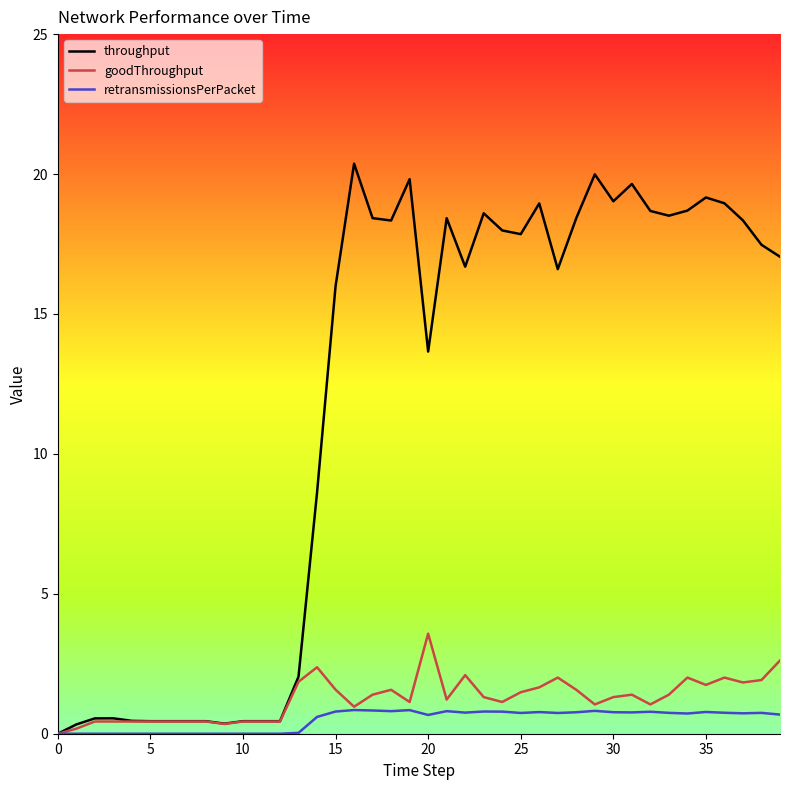

How many positive values does the throughput series have?

39